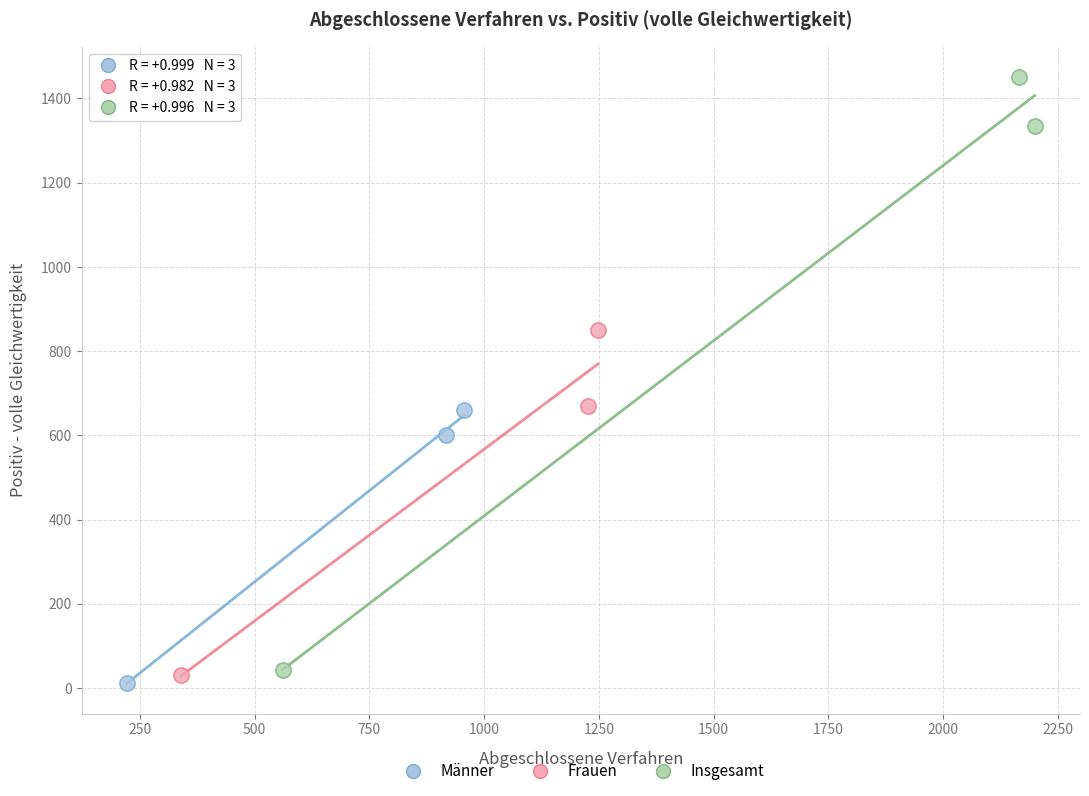

Which series reaches the maximum Y coordinate?

Insgesamt